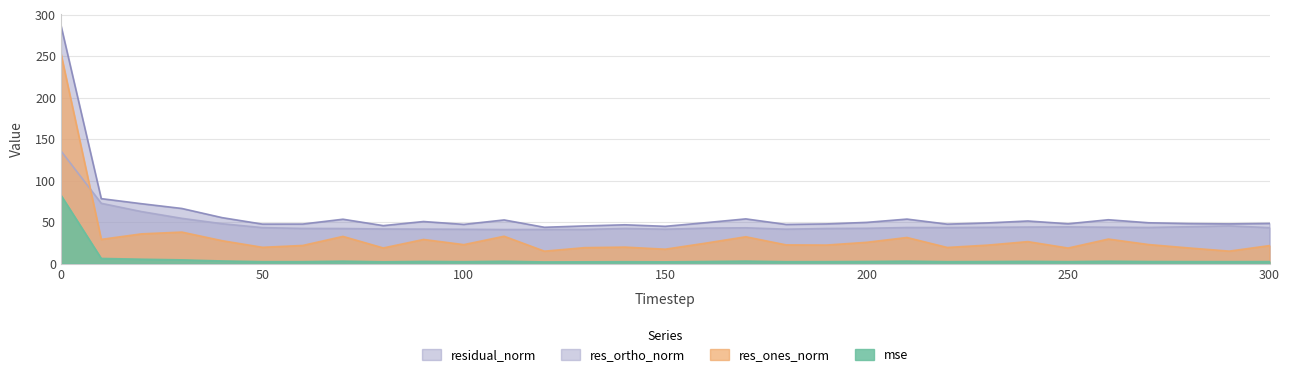

What is the lowest value of the residual_norm series?

43.7